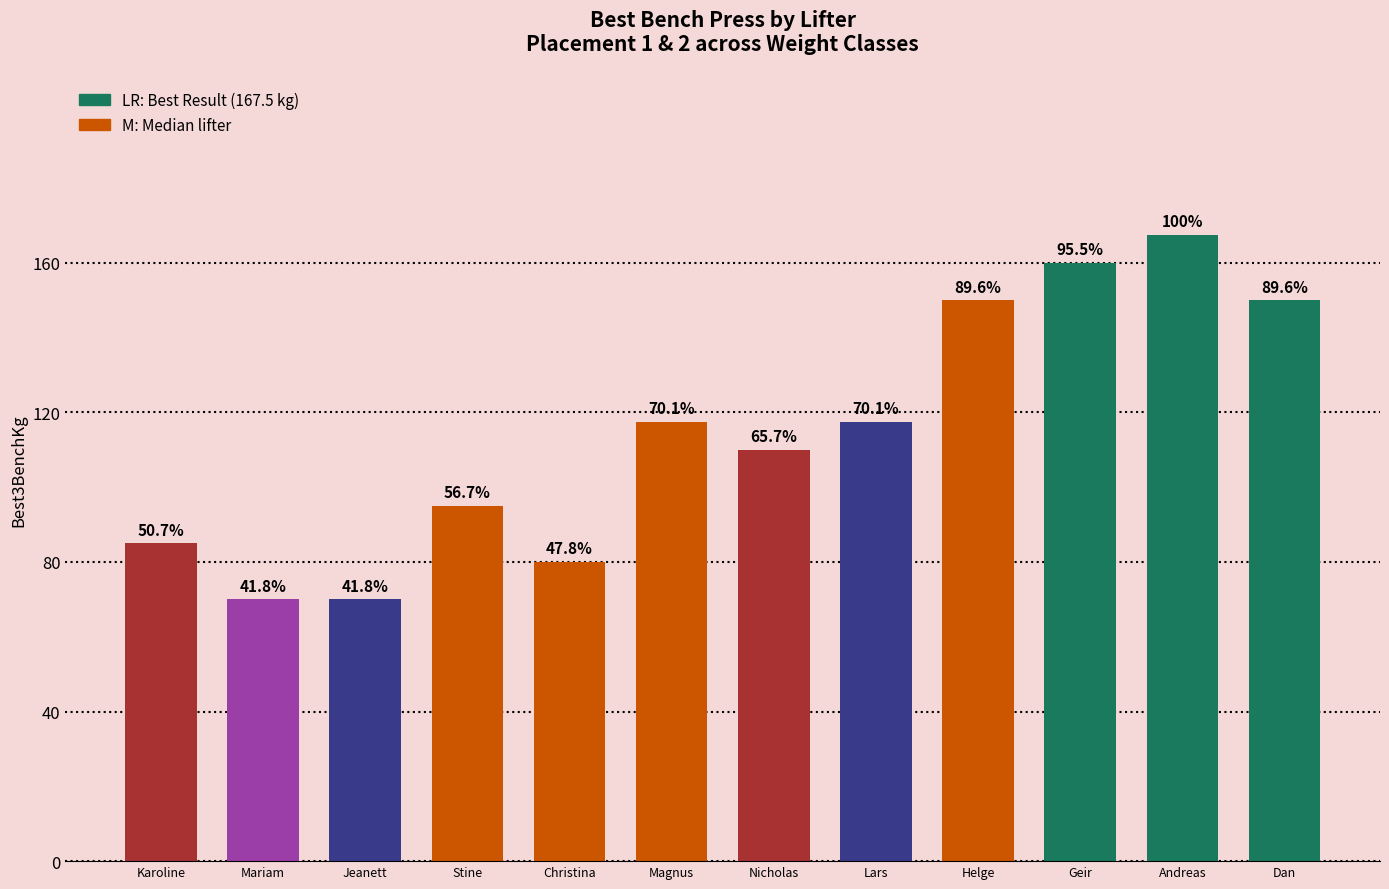

Reading left to right, what are all the values shown in this chart?

Karoline Tanche-Larsen=85.0	Mariam Eltervåg Cisse=70.0	Jeanett Matre=70.0	Stine Liverød=95.0	Christina Øie Brommeland=80.0	Magnus Egerdahl=117.5	Nicholas Anfinsen=110.0	Lars Andreas Barlaup=117.5	Helge Hansen=150.0	Geir Øyvind Thorsen=160.0	Andreas Mannes Aksdal=167.5	Dan Haugsengen=150.0